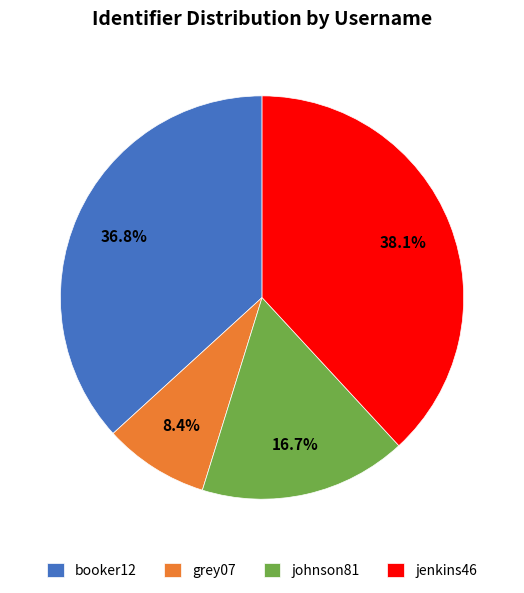

Is it true that jenkins46 is 38% of the pie?

True